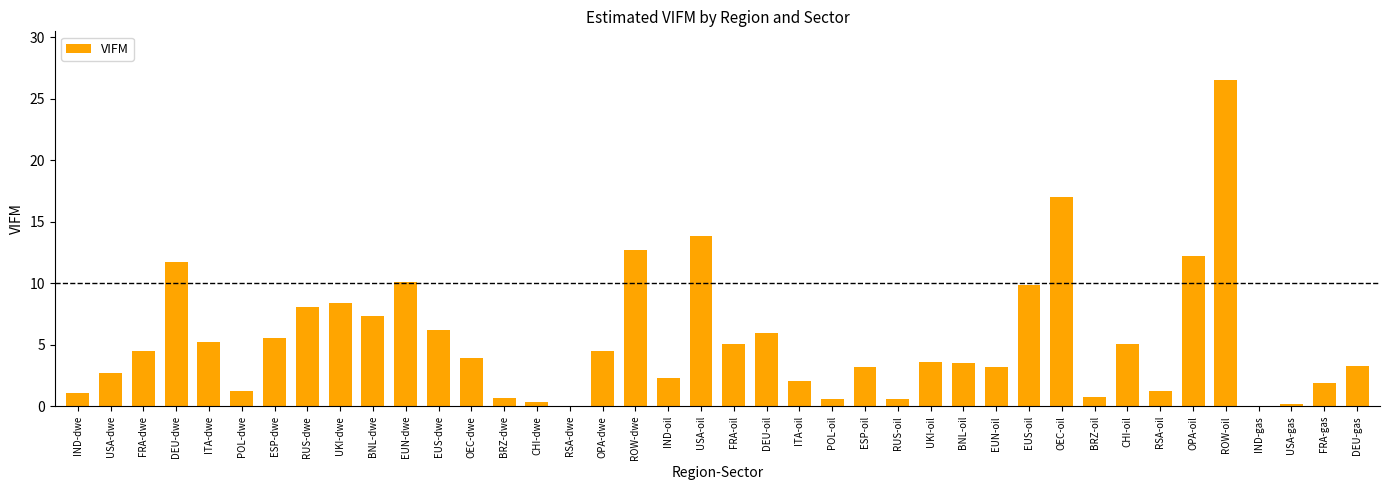

What value does the data have at CHI-oil?

5.1